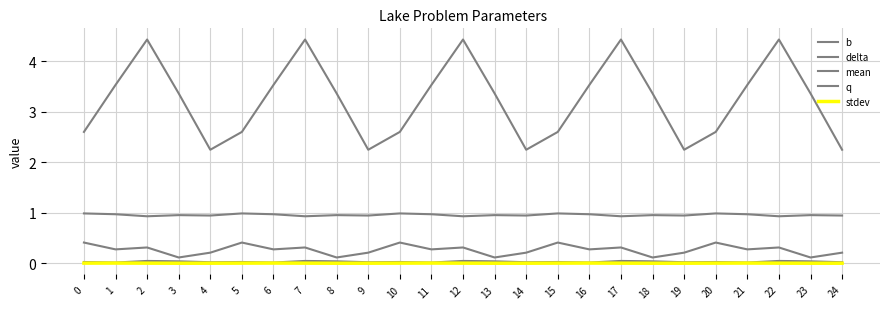

Does the chart display data point markers on the line(s)?

No